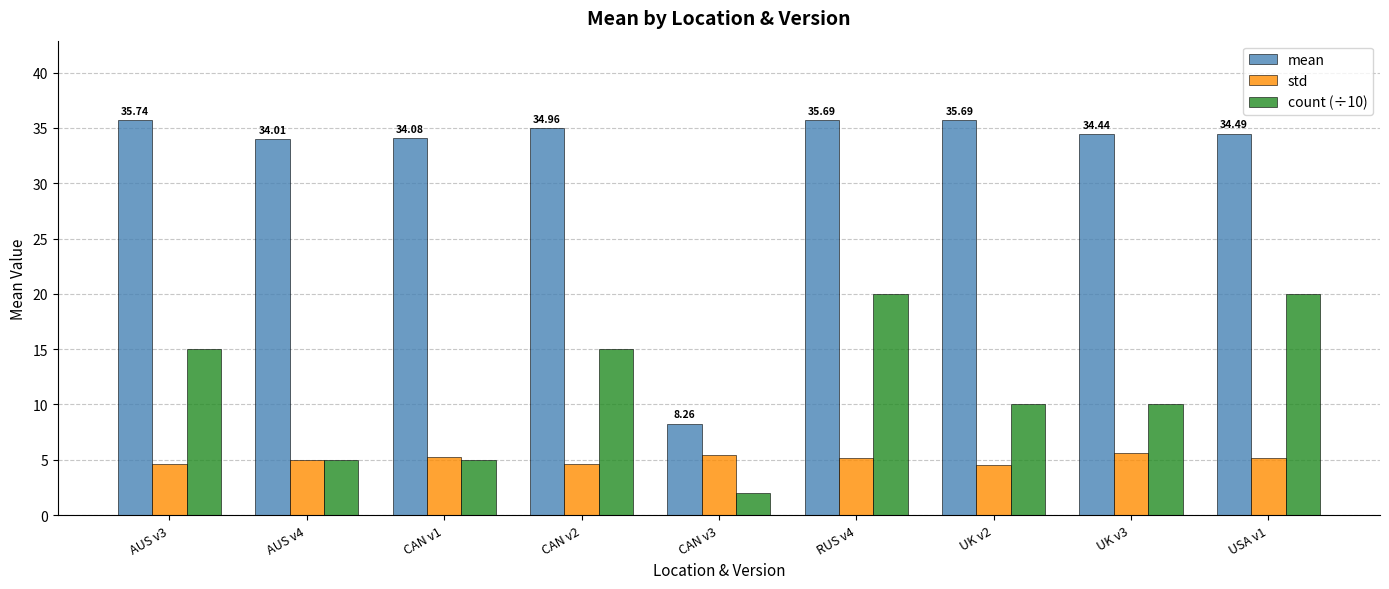

Rank the series by their average value, from highest to lowest.

mean, count (÷10), std